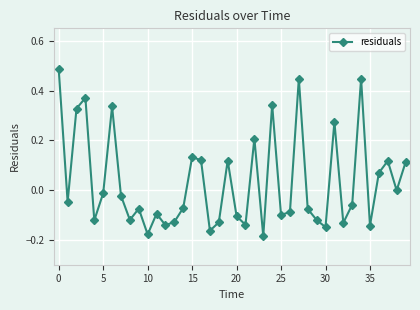

How many interior local peaks (higher than both neighbors) does the data have?

12